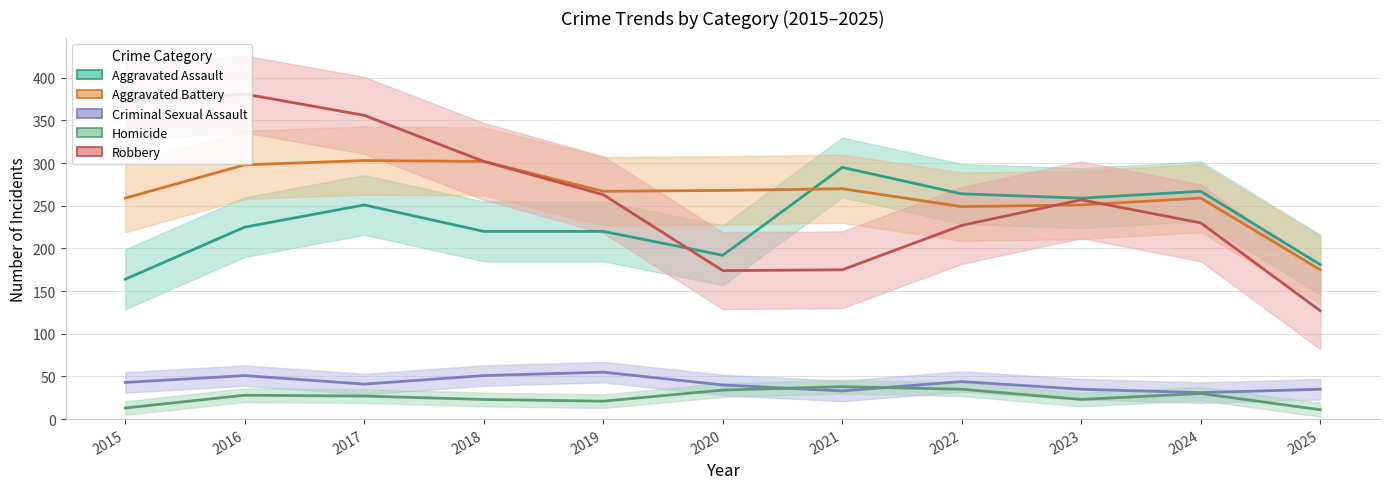

How many data points does each series have?

11